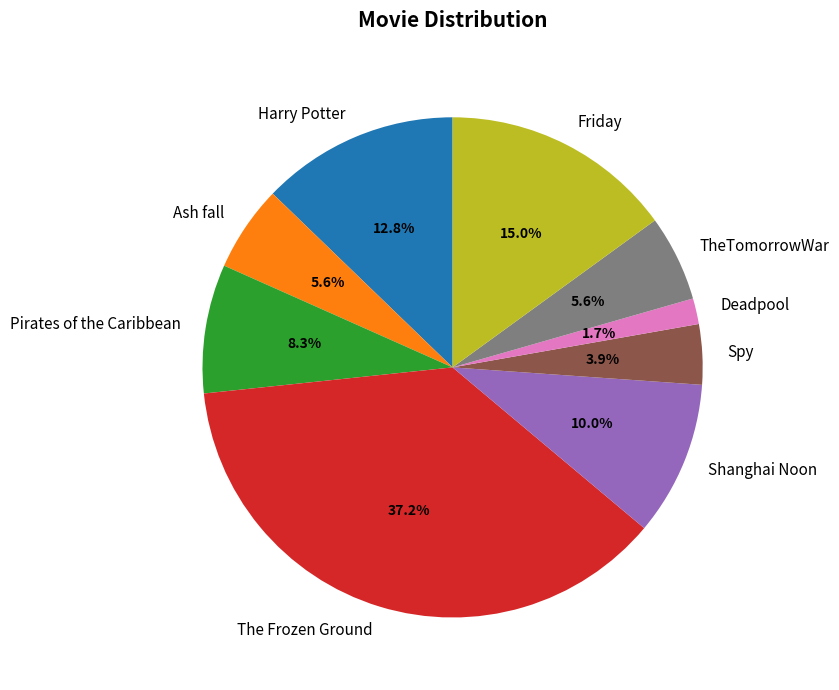

Approximately how many times larger is the value at Ash fall compared to Deadpool?

3.3